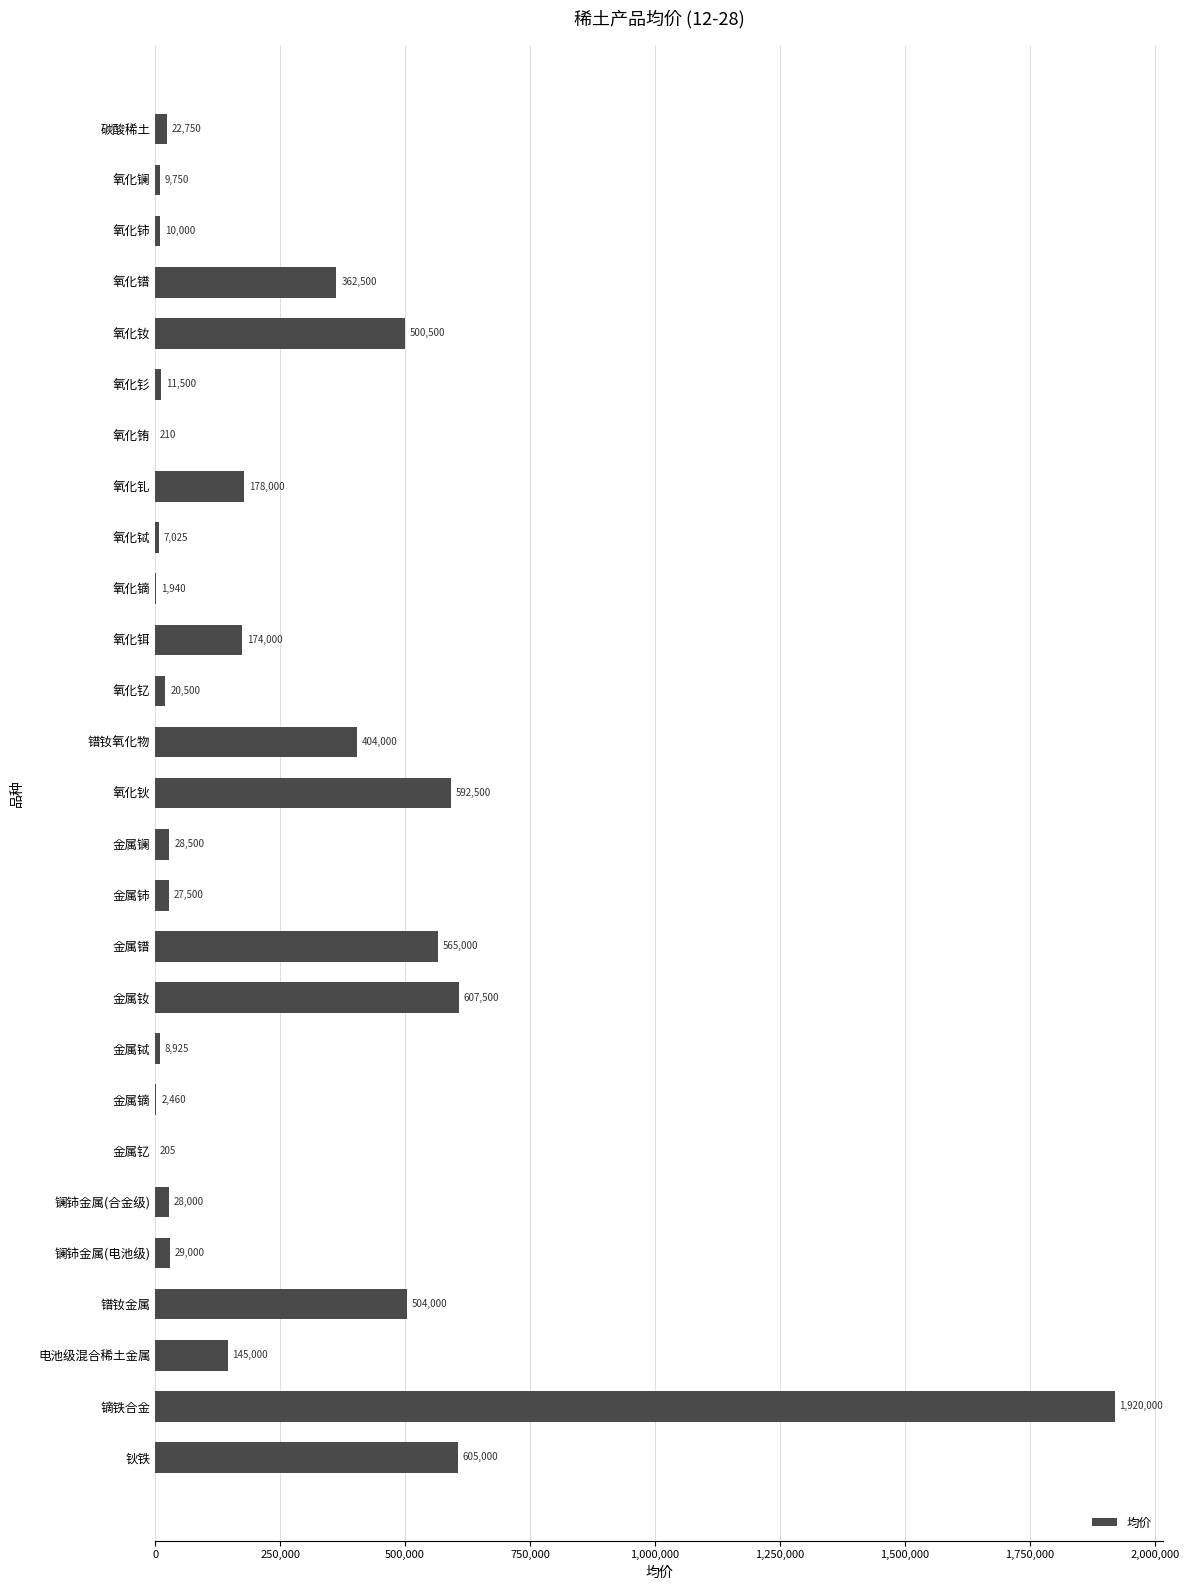

Reading bottom to top, transcribe all the data shown in this chart.

钬铁=605000	镝铁合金=1920000	电池级混合稀土金属=145000	镨钕金属=504000	镧铈金属(电池级)=29000	镧铈金属(合金级)=28000	金属钇=205	金属镝=2460	金属铽=8925	金属钕=607500	金属镨=565000	金属铈=27500	金属镧=28500	氧化钬=592500	镨钕氧化物=404000	氧化钇=20500	氧化铒=174000	氧化镝=1940	氧化铽=7025	氧化钆=178000	氧化铕=210	氧化钐=11500	氧化钕=500500	氧化镨=362500	氧化铈=10000	氧化镧=9750	碳酸稀土=22750